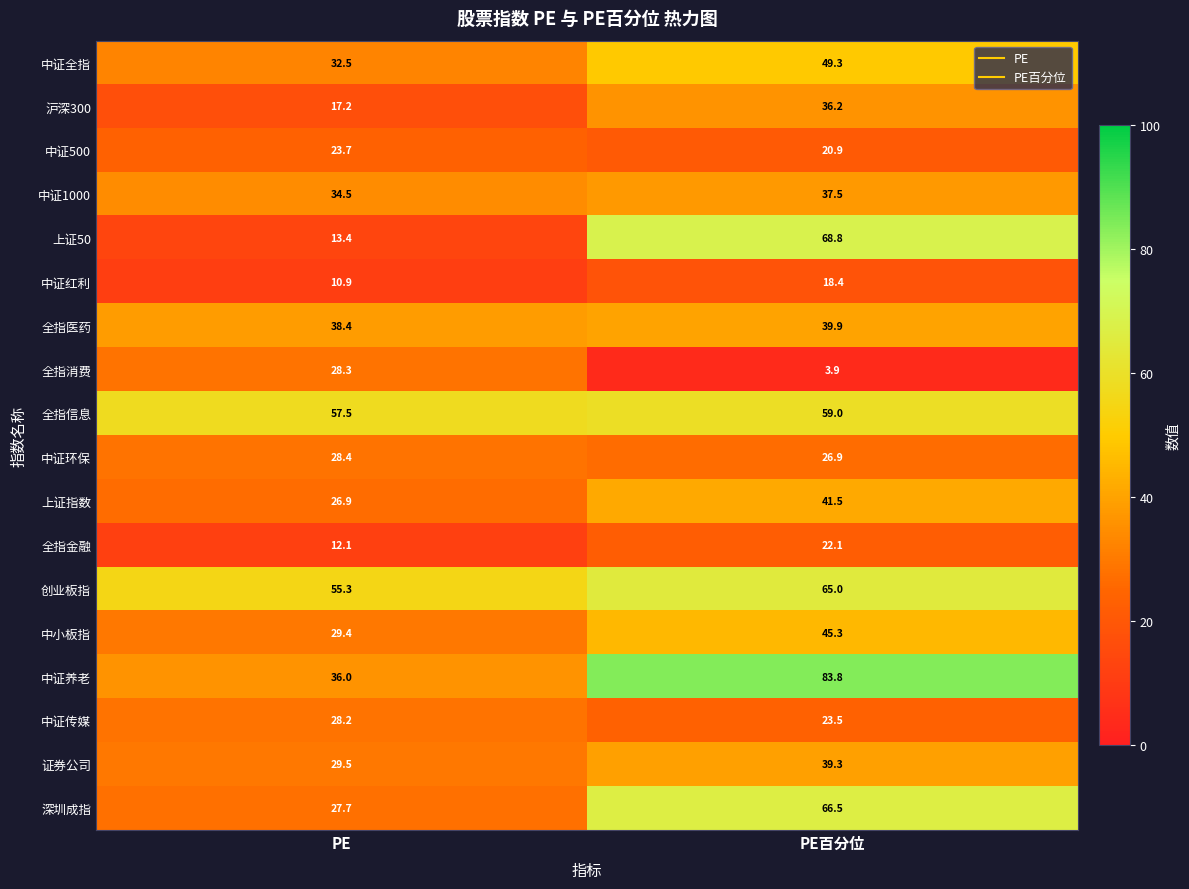

True or false: 中证500 has a value of 8.6 at PE百分位.

False